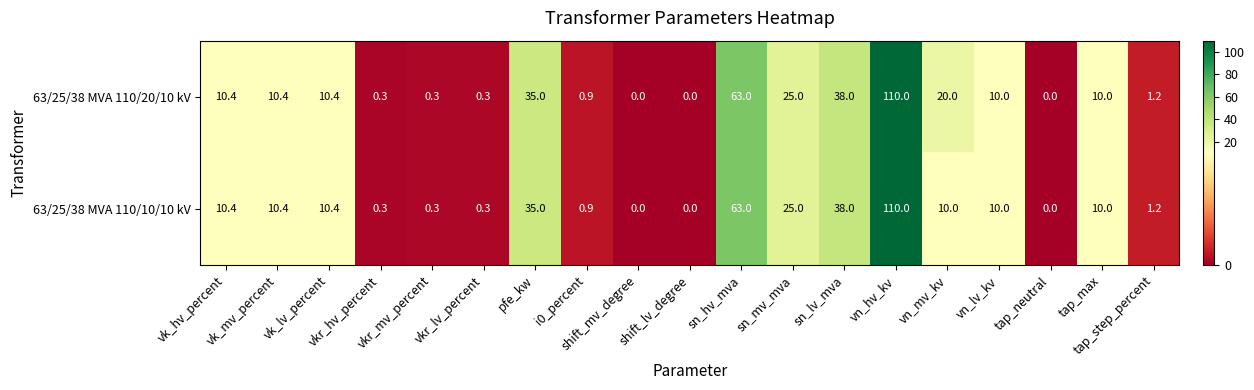

What is the average value of the 63/25/38 MVA 110/20/10 kV series?

18.2